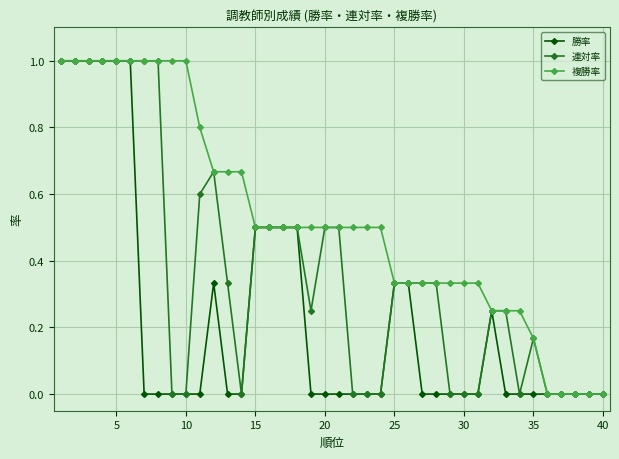

Rank the series by their average value, from lowest to highest.

勝率, 連対率, 複勝率